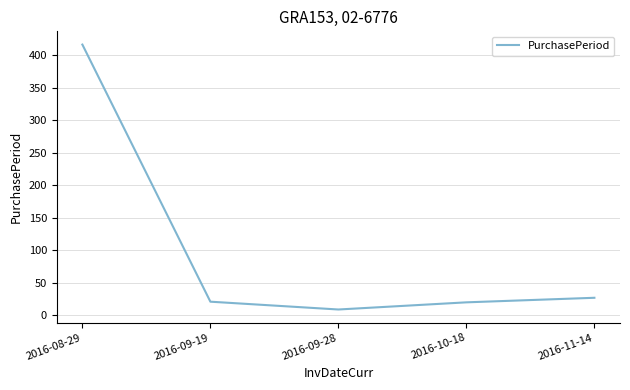

The value at 2016-08-29 is 247. True or false?

False